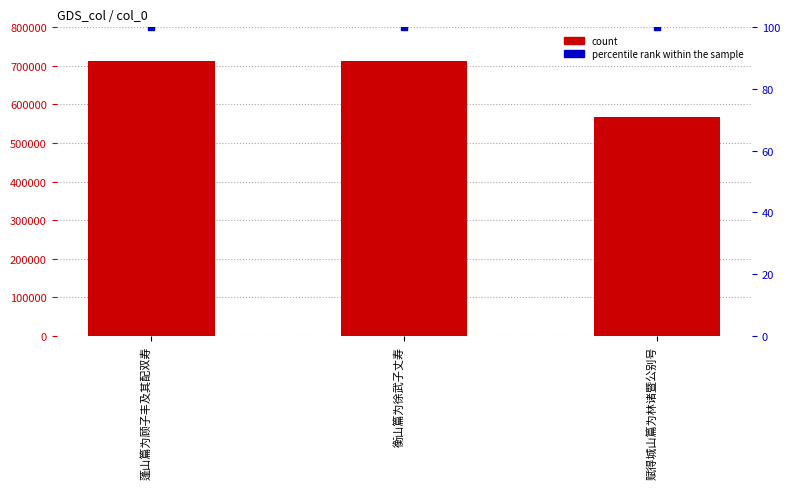

Which series contains the highest Y value?

col_0